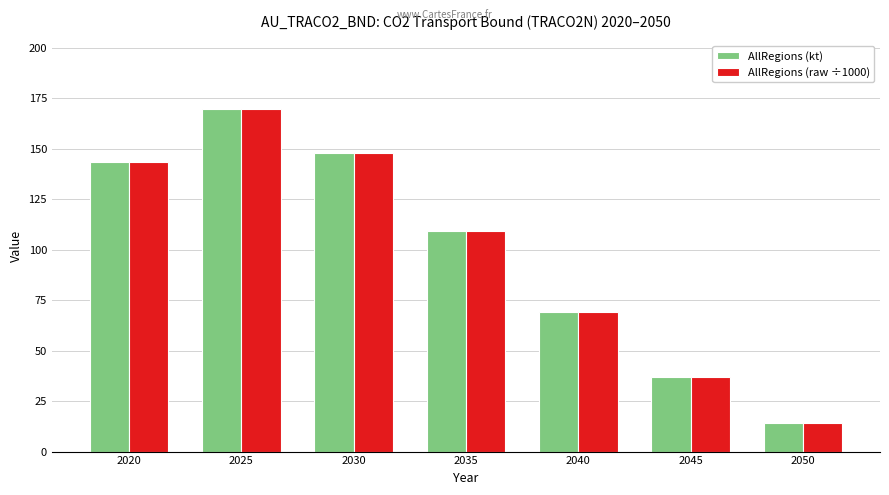

Rank the categories by AllRegions (kt) value from highest to lowest.

2025, 2030, 2020, 2035, 2040, 2045, 2050